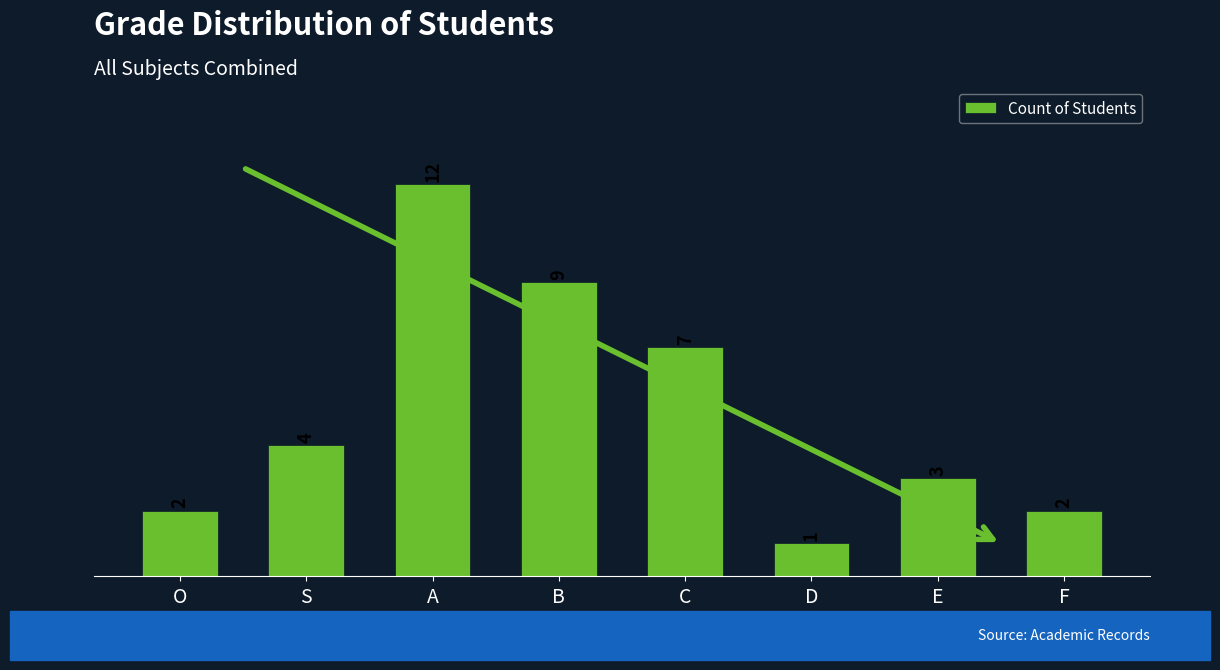

Are the bars horizontal?

No